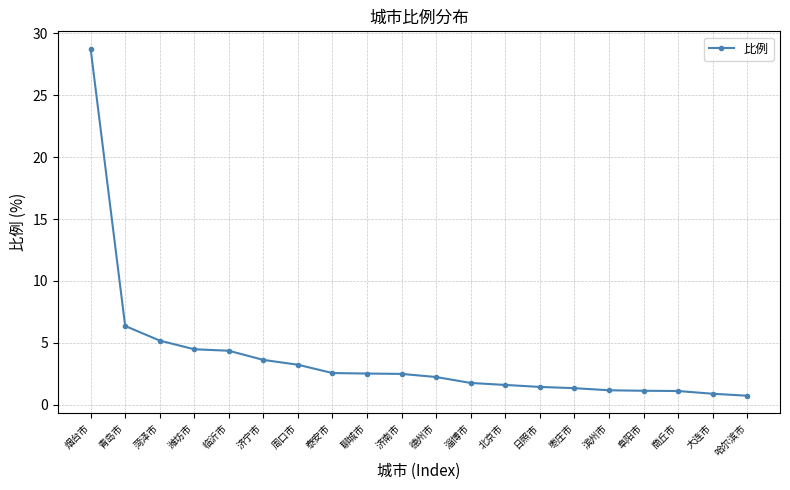

Which label corresponds to the largest value in the chart?

烟台市